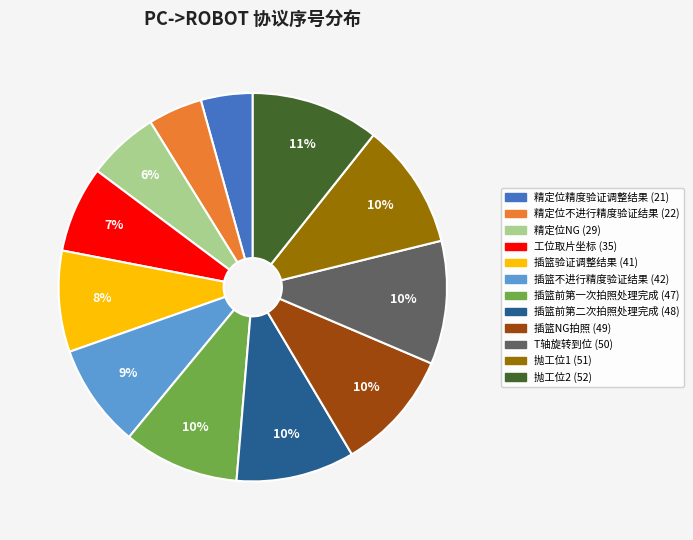

What is the ratio of the value at 插篮验证调整结果 (41) to the value at 抛工位1 (51)?

0.8